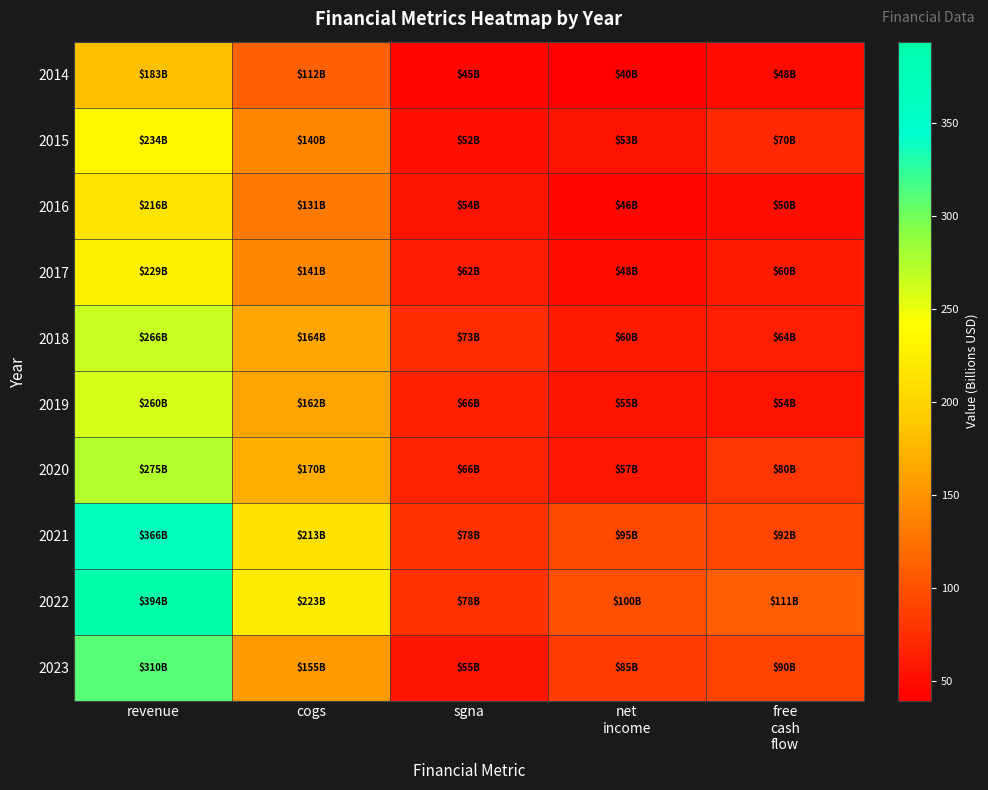

Which series changed the most between revenue and sgna?

2022